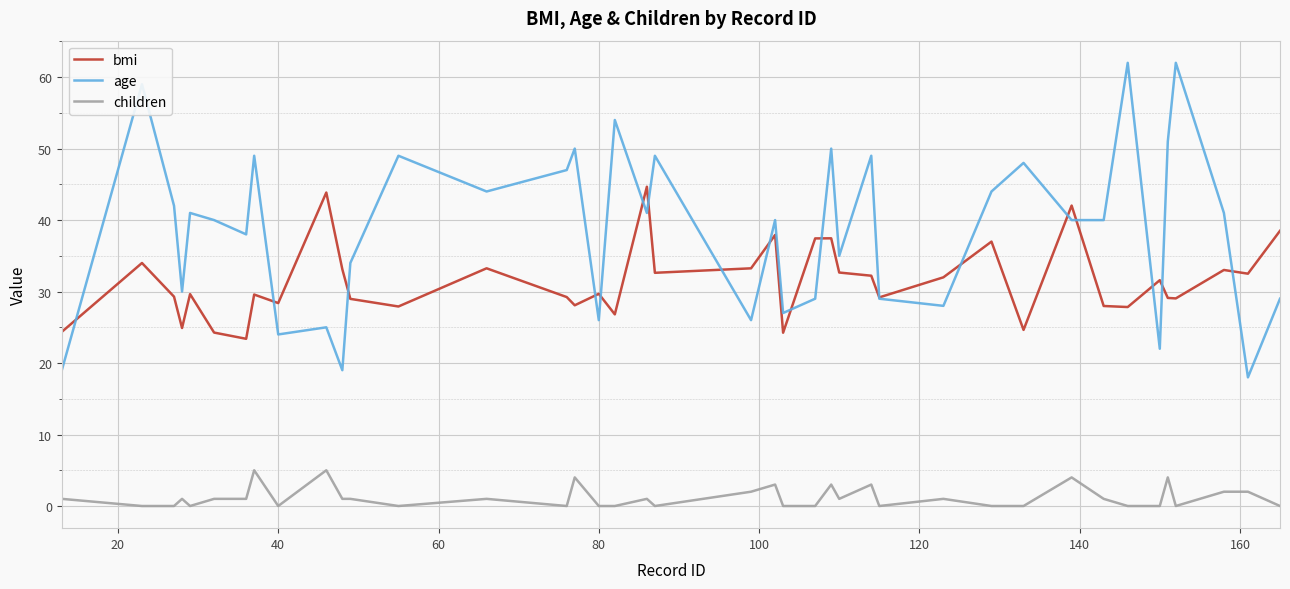

Which series has the largest total across all categories?

age